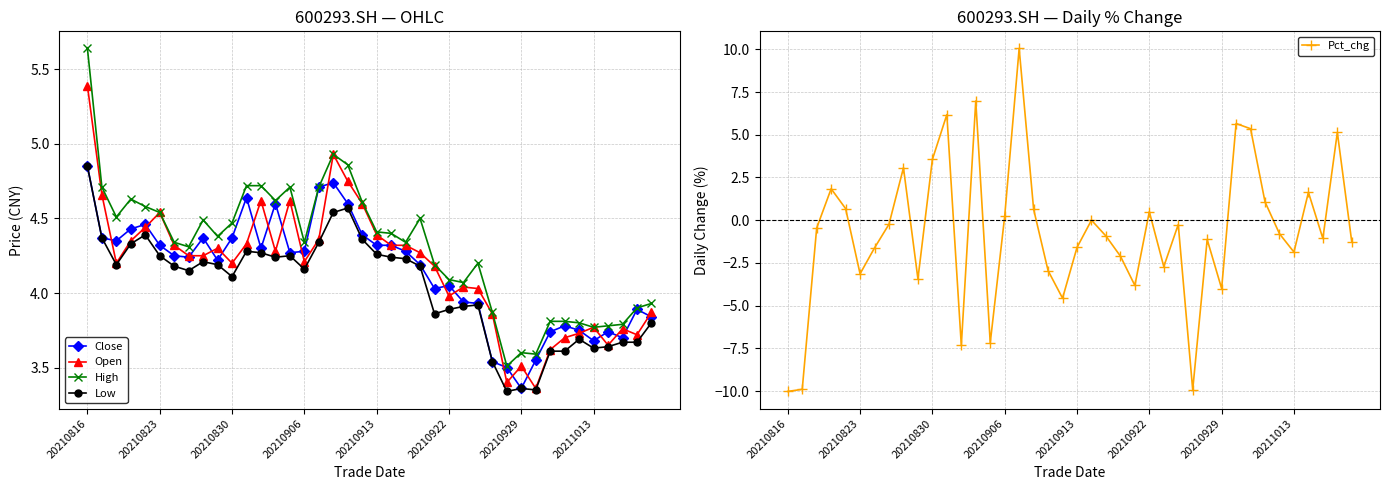

True or false: Low has more than 2 interior local peaks.

True